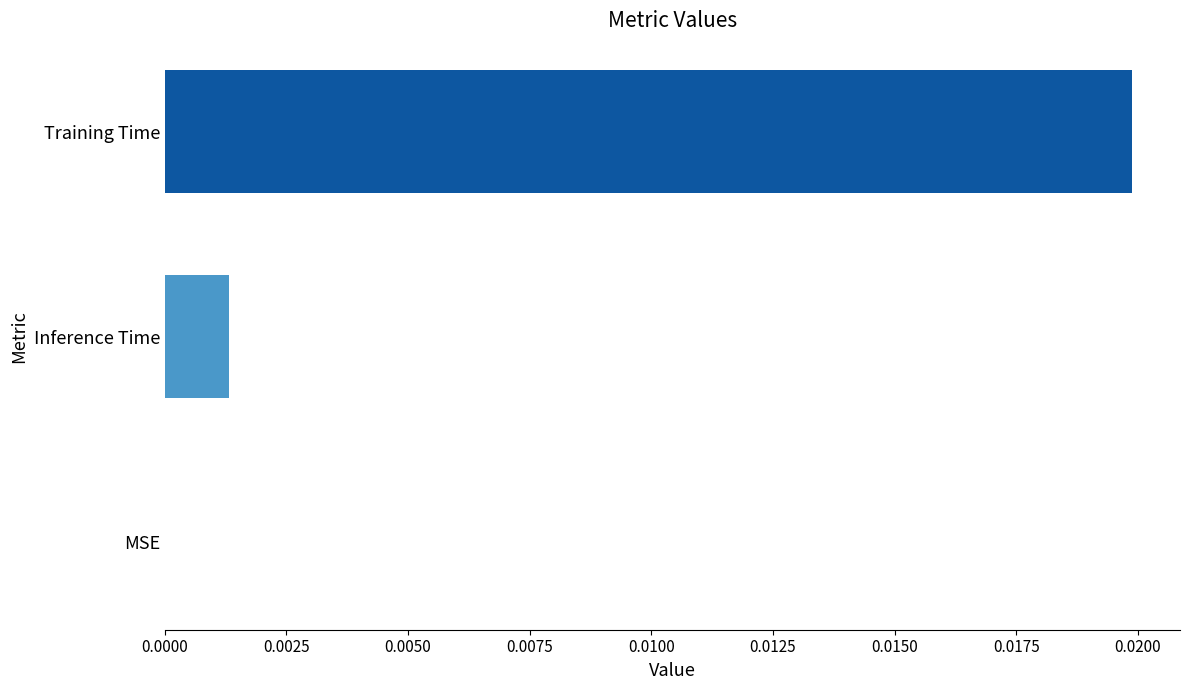

Count the number of values greater than 0.

2